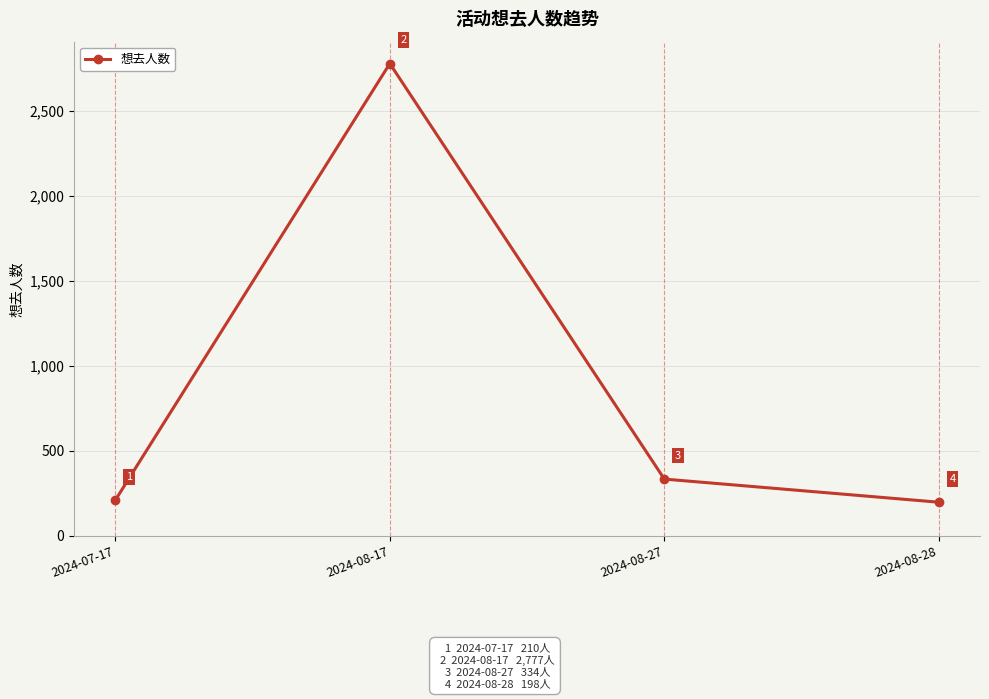

The chart shows a value of 210 at 2024-07-17. True or false?

True